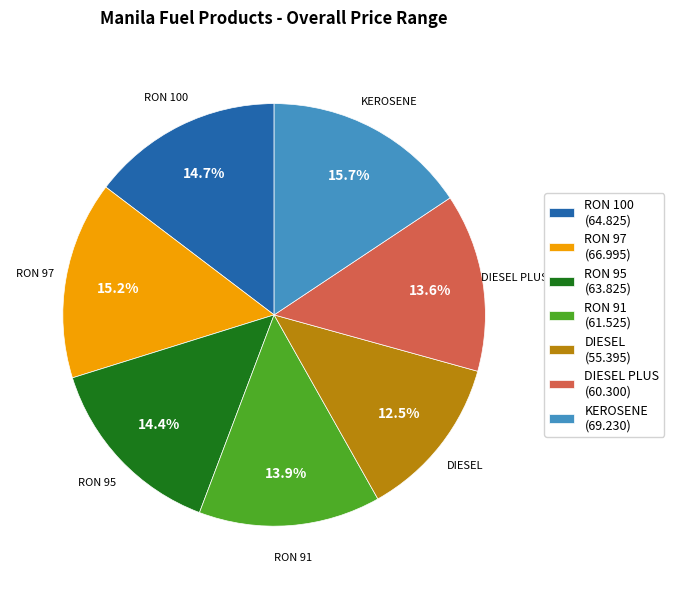

Is there a majority slice in this chart?

No